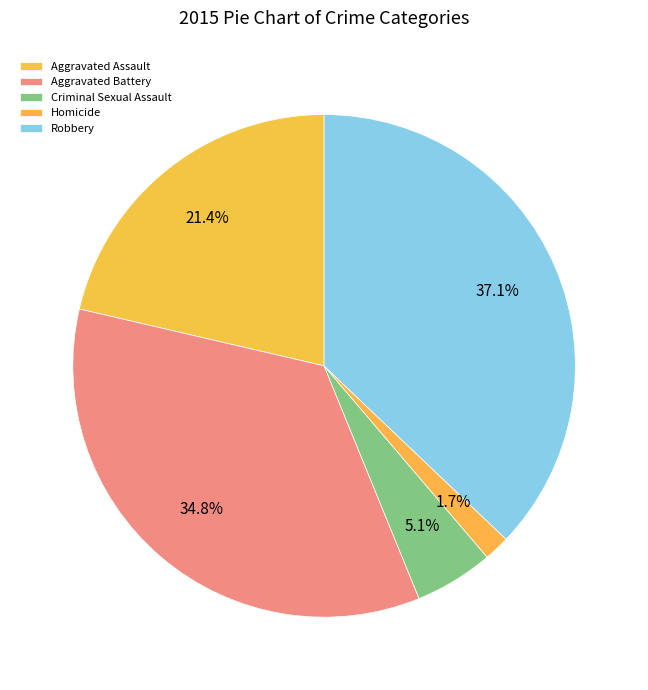

To the nearest percent, what is the combined percentage of Aggravated Assault and Homicide?

23%